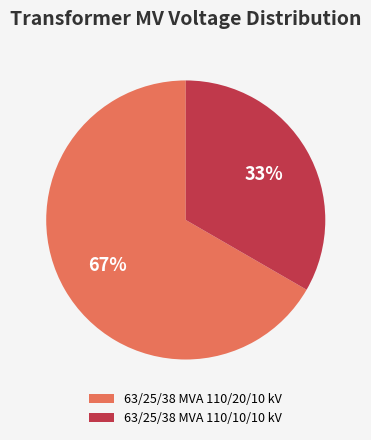

Is 63/25/38 MVA 110/20/10 kV the majority of the pie?

Yes